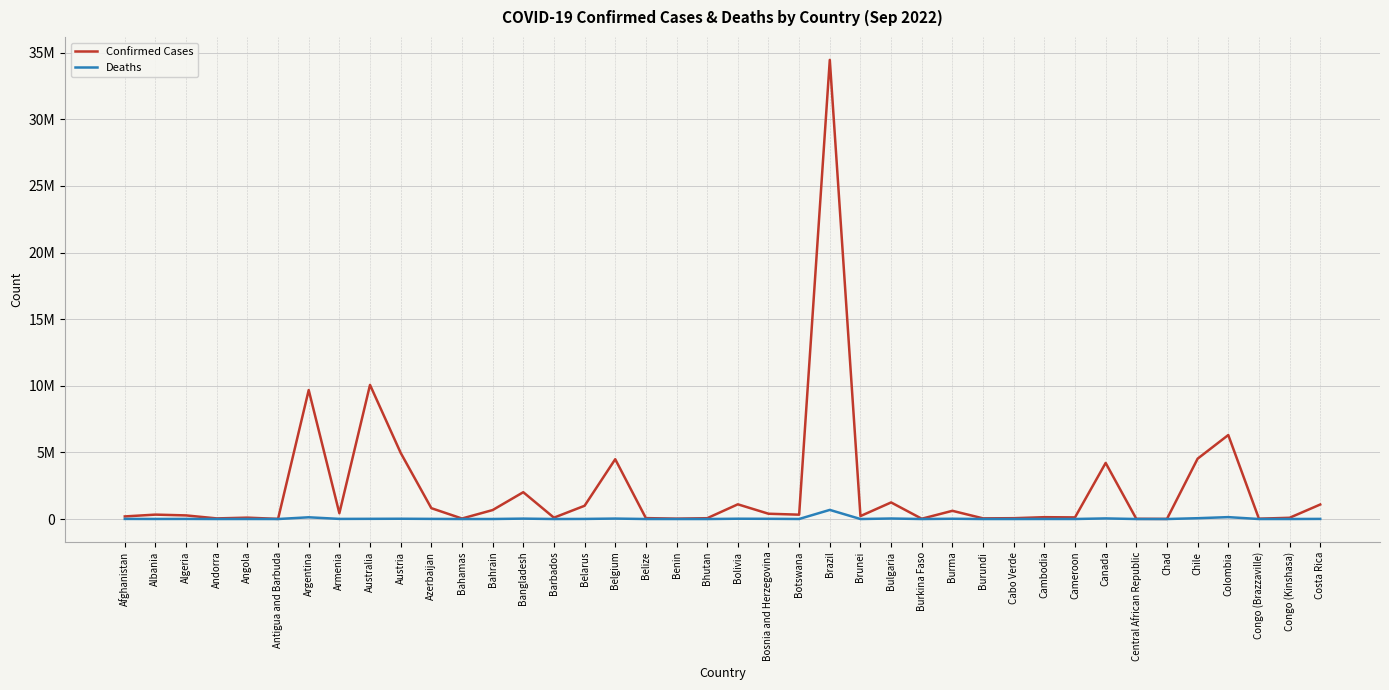

The Confirmed Cases series shows 14396 at Andorra. True or false?

False